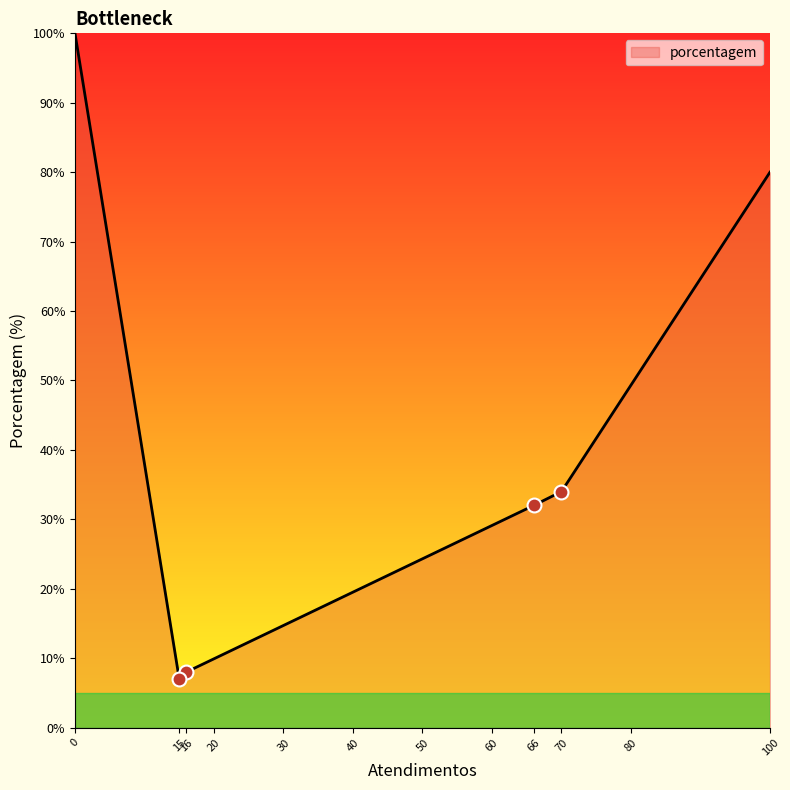

Which has a higher value, 70 or 15?

70